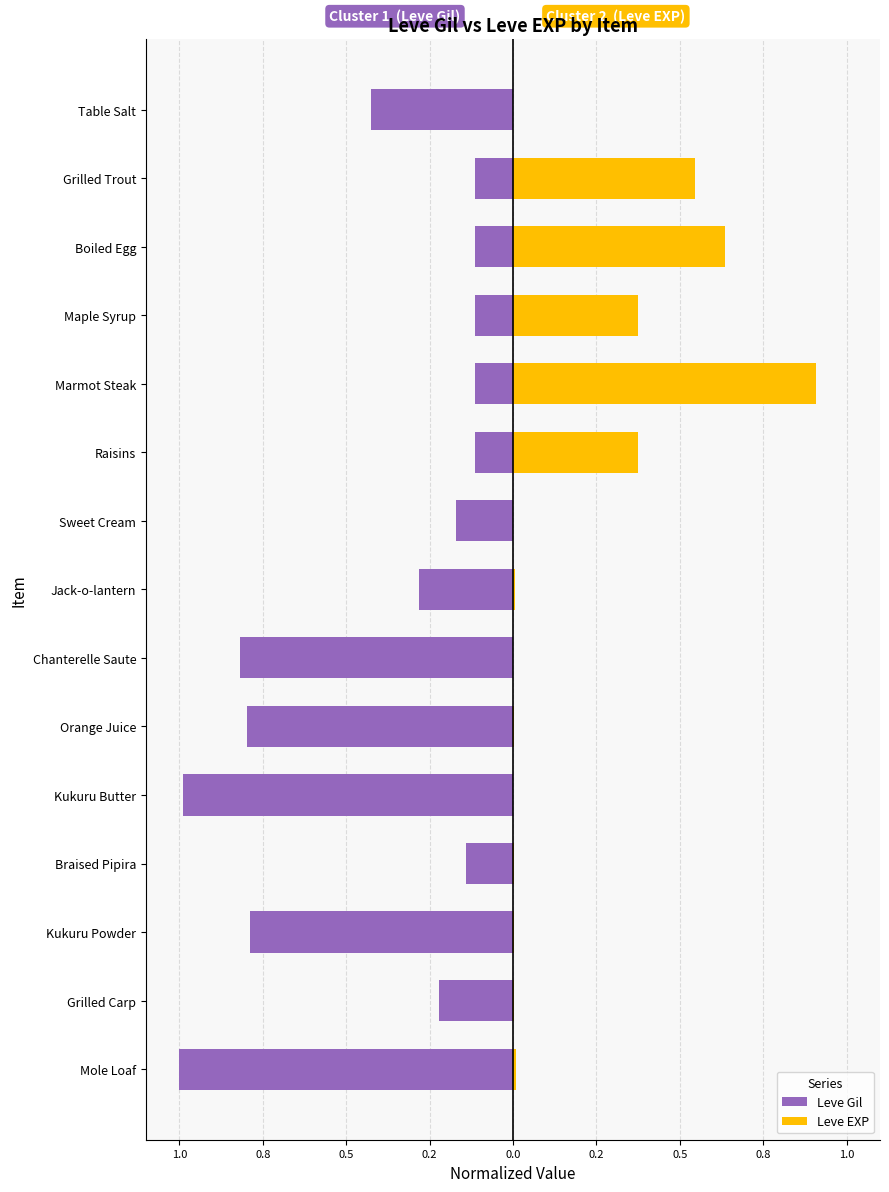

At how many categories does at least one series exceed 0?

15